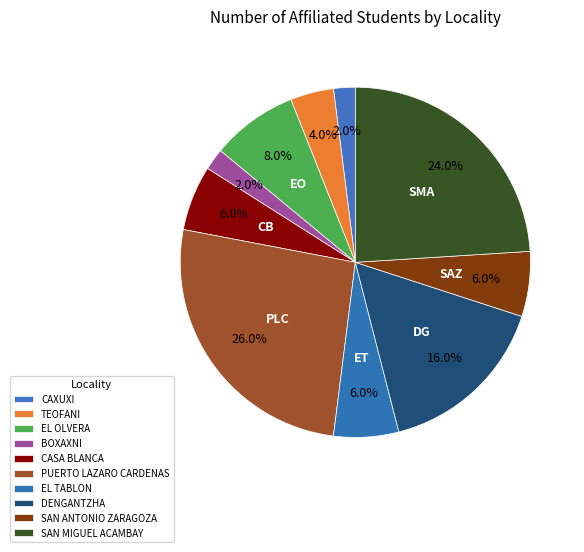

Is there any slice that represents more than half of the pie?

No